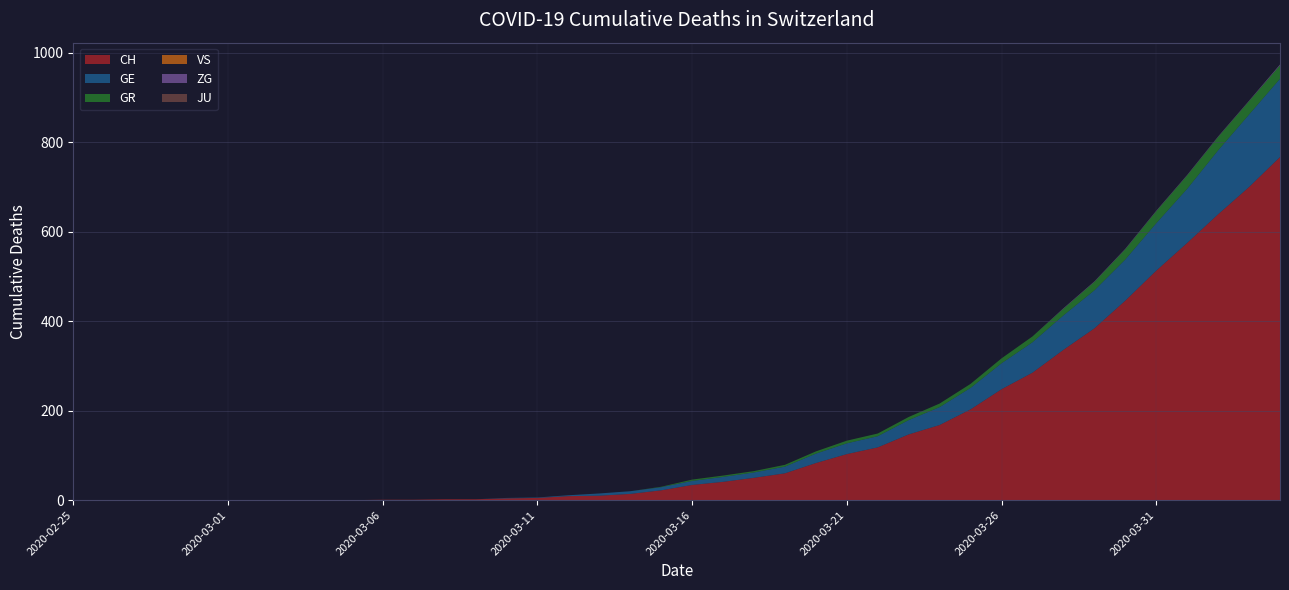

Reading left to right, what are all the values shown in this chart?

CH: 2020-02-25=0	2020-02-26=0	2020-02-27=0	2020-02-28=0	2020-02-29=0	2020-03-01=0	2020-03-02=0	2020-03-03=0	2020-03-04=0	2020-03-05=0	2020-03-06=1	2020-03-07=1	2020-03-08=2	2020-03-09=2	2020-03-10=4	2020-03-11=5	2020-03-12=9	2020-03-13=10	2020-03-14=14	2020-03-15=22	2020-03-16=34	2020-03-17=41	2020-03-18=50	2020-03-19=60	2020-03-20=83	2020-03-21=103	2020-03-22=118	2020-03-23=147	2020-03-24=168	2020-03-25=203	2020-03-26=248	2020-03-27=285	2020-03-28=336	2020-03-29=384	2020-03-30=446	2020-03-31=513	2020-04-01=575	2020-04-02=639	2020-04-03=700	2020-04-04=767
GE: 2020-02-25=0	2020-02-26=0	2020-02-27=0	2020-02-28=0	2020-02-29=0	2020-03-01=0	2020-03-02=0	2020-03-03=0	2020-03-04=0	2020-03-05=0	2020-03-06=0	2020-03-07=0	2020-03-08=0	2020-03-09=0	2020-03-10=1	2020-03-11=1	2020-03-12=2	2020-03-13=5	2020-03-14=6	2020-03-15=7	2020-03-16=9	2020-03-17=11	2020-03-18=12	2020-03-19=15	2020-03-20=21	2020-03-21=24	2020-03-22=25	2020-03-23=32	2020-03-24=40	2020-03-25=48	2020-03-26=58	2020-03-27=68	2020-03-28=77	2020-03-29=85	2020-03-30=92	2020-03-31=106	2020-04-01=121	2020-04-02=143	2020-04-03=162	2020-04-04=175
GR: 2020-02-25=0	2020-02-26=0	2020-02-27=0	2020-02-28=0	2020-02-29=0	2020-03-01=0	2020-03-02=0	2020-03-03=0	2020-03-04=0	2020-03-05=0	2020-03-06=0	2020-03-07=0	2020-03-08=0	2020-03-09=0	2020-03-10=0	2020-03-11=0	2020-03-12=0	2020-03-13=0	2020-03-14=0	2020-03-15=1	2020-03-16=3	2020-03-17=3	2020-03-18=3	2020-03-19=4	2020-03-20=5	2020-03-21=6	2020-03-22=6	2020-03-23=7	2020-03-24=8	2020-03-25=9	2020-03-26=11	2020-03-27=13	2020-03-28=15	2020-03-29=19	2020-03-30=23	2020-03-31=27	2020-04-01=30	2020-04-02=30	2020-04-03=30	2020-04-04=30
VS: 2020-02-25=0	2020-02-26=0	2020-02-27=0	2020-02-28=0	2020-02-29=0	2020-03-01=0	2020-03-02=0	2020-03-03=0	2020-03-04=0	2020-03-05=0	2020-03-06=0	2020-03-07=0	2020-03-08=0	2020-03-09=0	2020-03-10=0	2020-03-11=0	2020-03-12=0	2020-03-13=0	2020-03-14=0	2020-03-15=0	2020-03-16=0	2020-03-17=0	2020-03-18=0	2020-03-19=0	2020-03-20=0	2020-03-21=0	2020-03-22=0	2020-03-23=0	2020-03-24=0	2020-03-25=0	2020-03-26=0	2020-03-27=0	2020-03-28=0	2020-03-29=0	2020-03-30=0	2020-03-31=0	2020-04-01=0	2020-04-02=0	2020-04-03=0	2020-04-04=0
ZG: 2020-02-25=0	2020-02-26=0	2020-02-27=0	2020-02-28=0	2020-02-29=0	2020-03-01=0	2020-03-02=0	2020-03-03=0	2020-03-04=0	2020-03-05=0	2020-03-06=0	2020-03-07=0	2020-03-08=0	2020-03-09=0	2020-03-10=0	2020-03-11=0	2020-03-12=0	2020-03-13=0	2020-03-14=0	2020-03-15=0	2020-03-16=0	2020-03-17=0	2020-03-18=0	2020-03-19=0	2020-03-20=0	2020-03-21=0	2020-03-22=0	2020-03-23=0	2020-03-24=0	2020-03-25=0	2020-03-26=0	2020-03-27=0	2020-03-28=1	2020-03-29=1	2020-03-30=1	2020-03-31=1	2020-04-01=1	2020-04-02=1	2020-04-03=1	2020-04-04=2
JU: 2020-02-25=0	2020-02-26=0	2020-02-27=0	2020-02-28=0	2020-02-29=0	2020-03-01=0	2020-03-02=0	2020-03-03=0	2020-03-04=0	2020-03-05=0	2020-03-06=0	2020-03-07=0	2020-03-08=0	2020-03-09=0	2020-03-10=0	2020-03-11=0	2020-03-12=0	2020-03-13=0	2020-03-14=0	2020-03-15=0	2020-03-16=0	2020-03-17=0	2020-03-18=0	2020-03-19=0	2020-03-20=0	2020-03-21=0	2020-03-22=0	2020-03-23=0	2020-03-24=0	2020-03-25=0	2020-03-26=0	2020-03-27=0	2020-03-28=0	2020-03-29=0	2020-03-30=0	2020-03-31=0	2020-04-01=0	2020-04-02=0	2020-04-03=0	2020-04-04=0